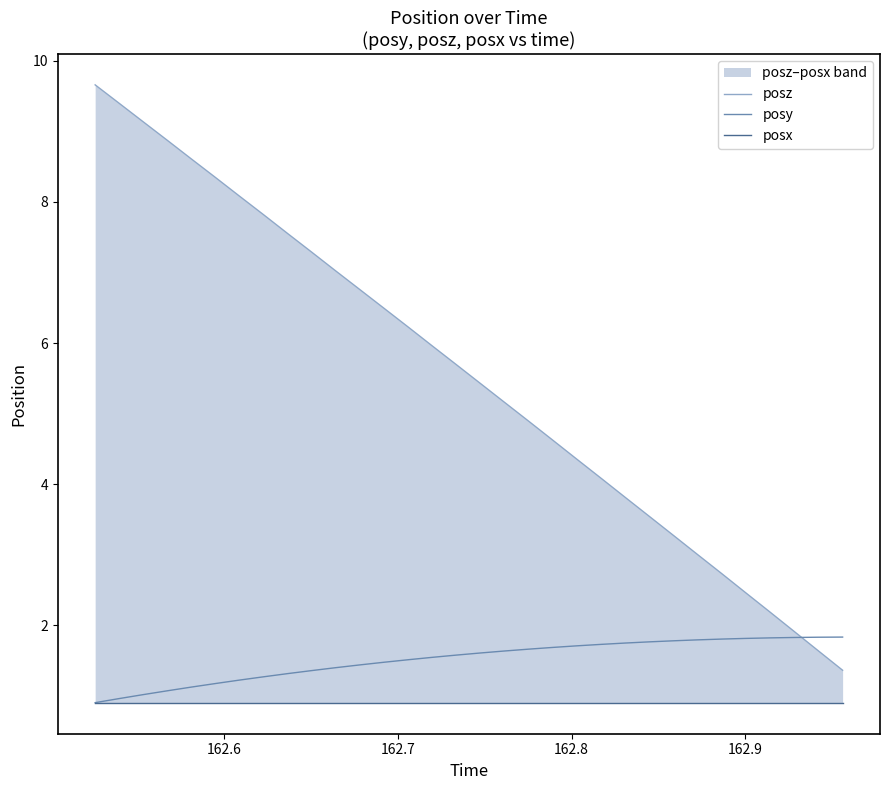

What is the maximum value for posy?

1.8